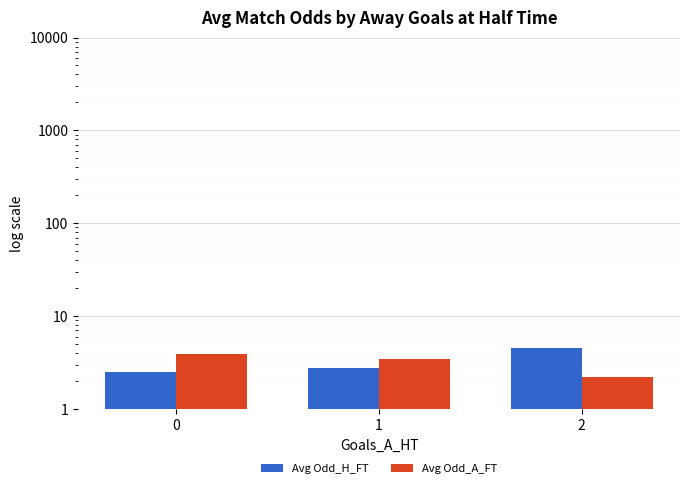

Is it true that Avg Odd_H_FT equals 1.3 at 0?

False